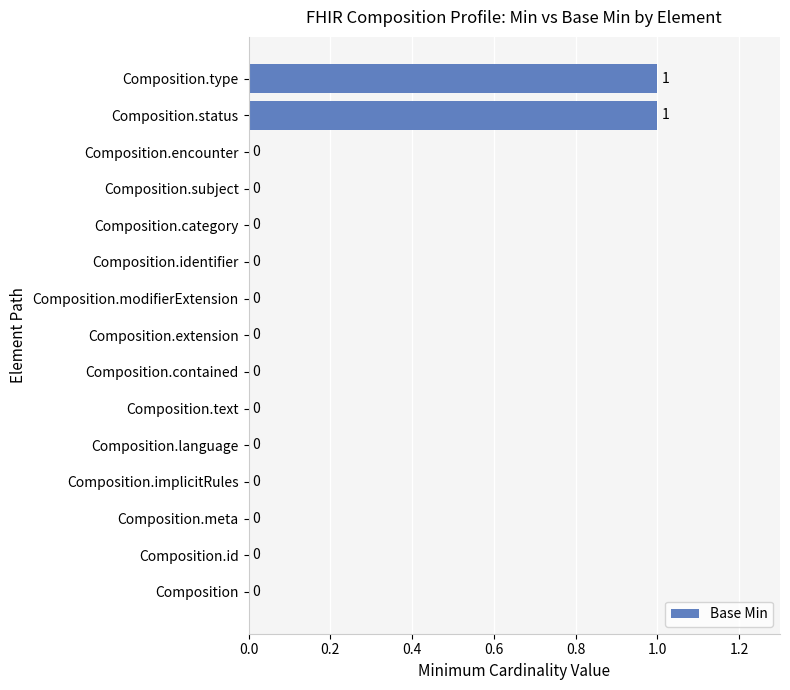

True or false: the data shows 0 at Composition.identifier.

True